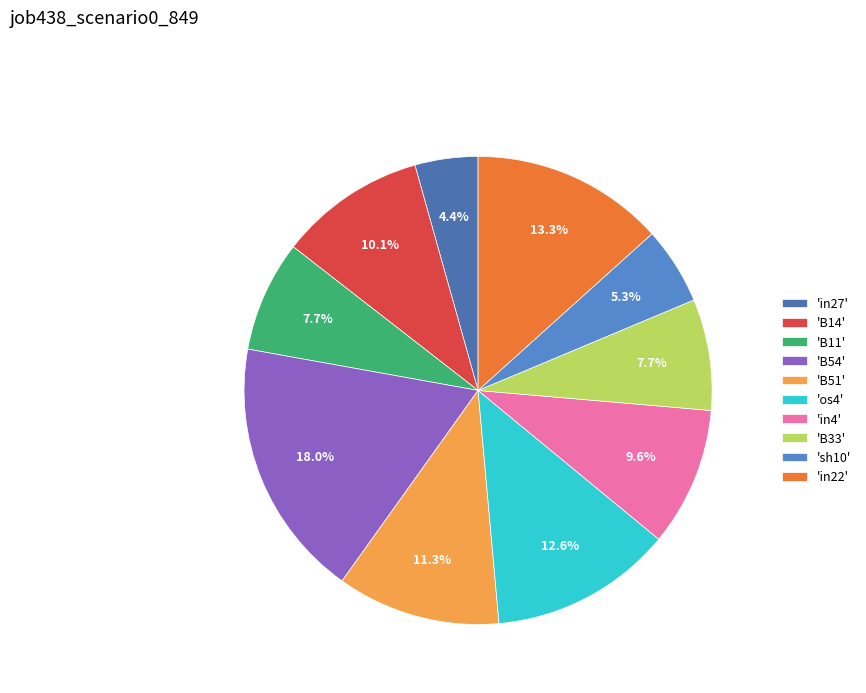

Rank the categories by value from highest to lowest.

B54, in22, os4, B51, B14, in4, B11, B33, sh10, in27